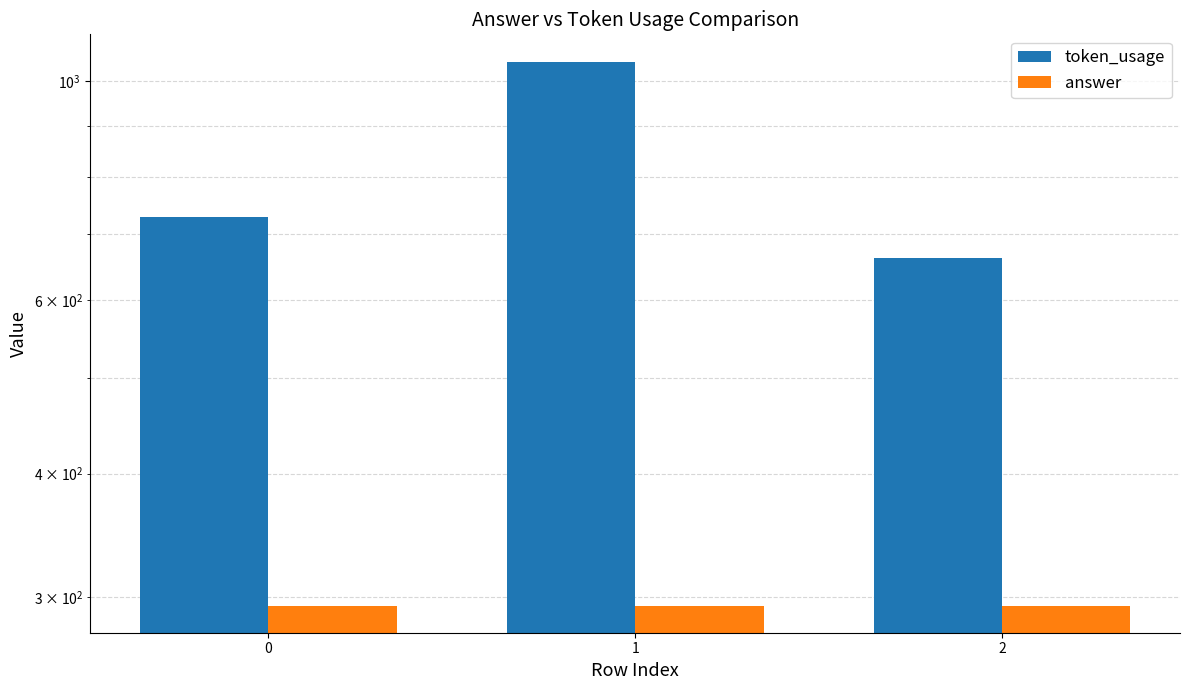

Which series has the largest range (max minus min)?

token_usage